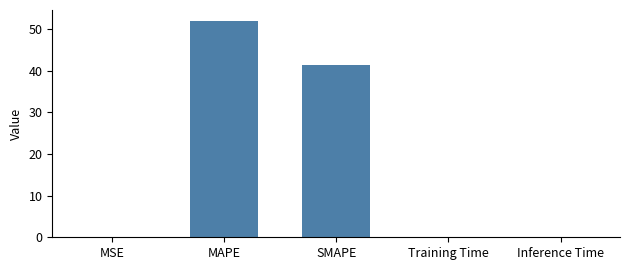

At which category does the chart reach its peak across all series?

MAPE